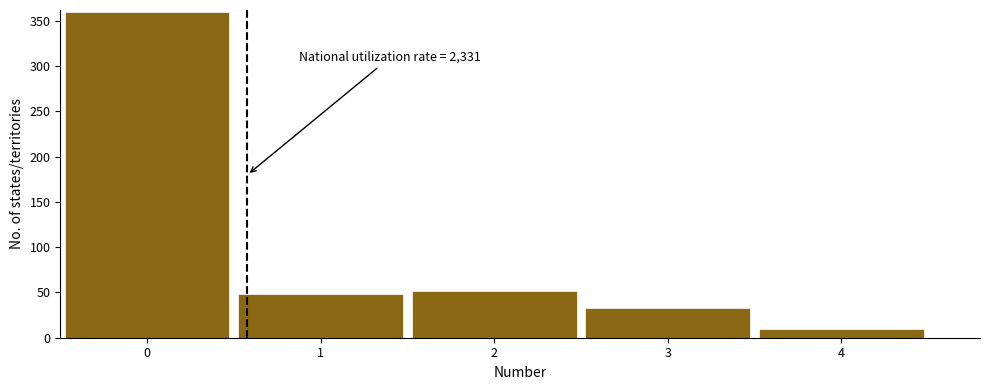

Which range on the x-axis has the tallest bar?

-0.5 to 0.5